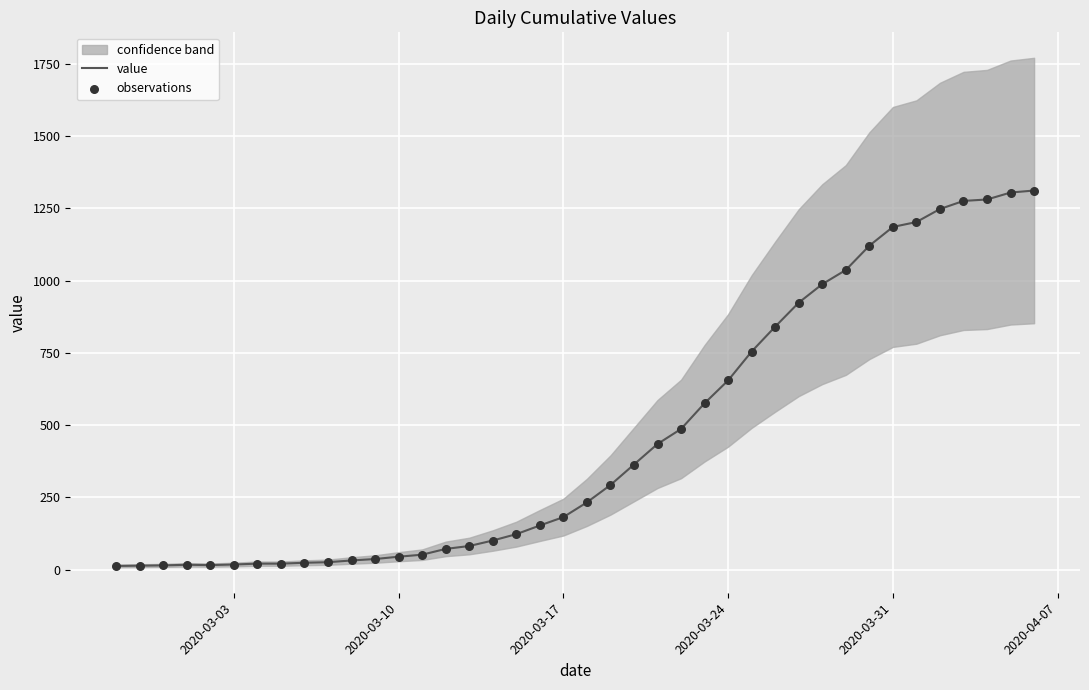

Is the value of observations at 2020-03-10 greater than the value of value at 6?

No